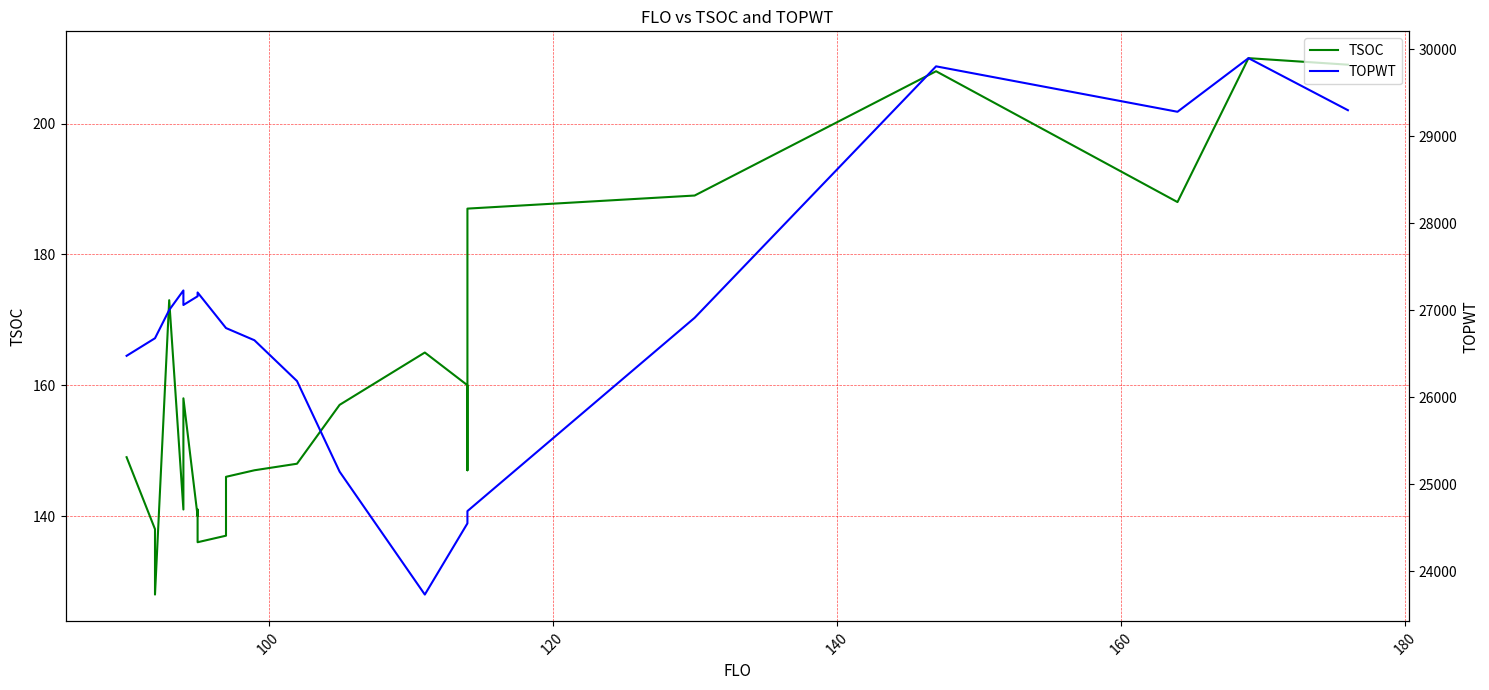

Rank the series by their maximum value, from lowest to highest.

TSOC, TOPWT